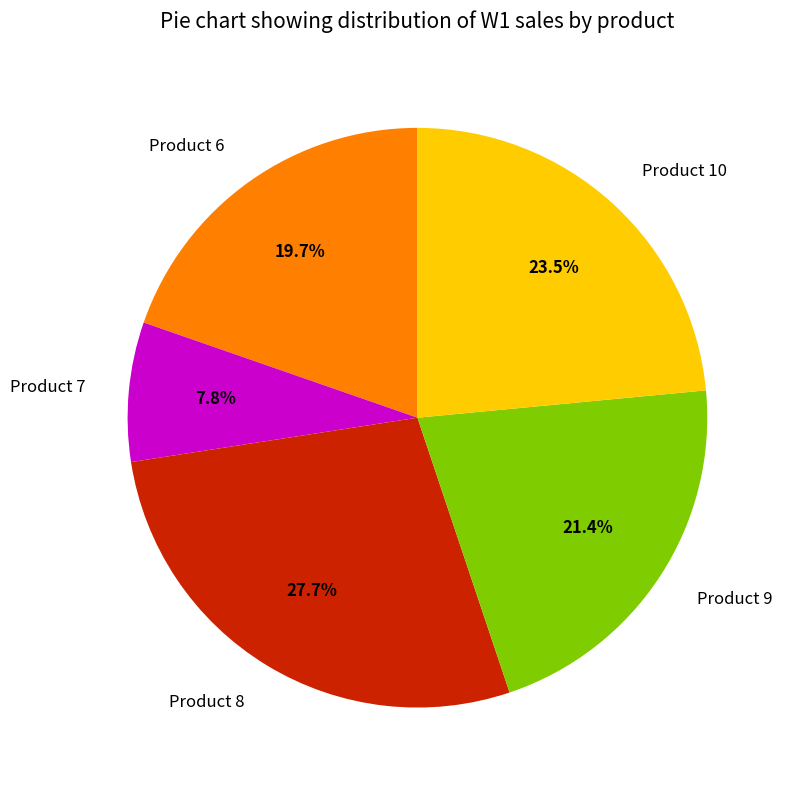

To the nearest percent, what is the difference between the largest and smallest slice percentages?

20%